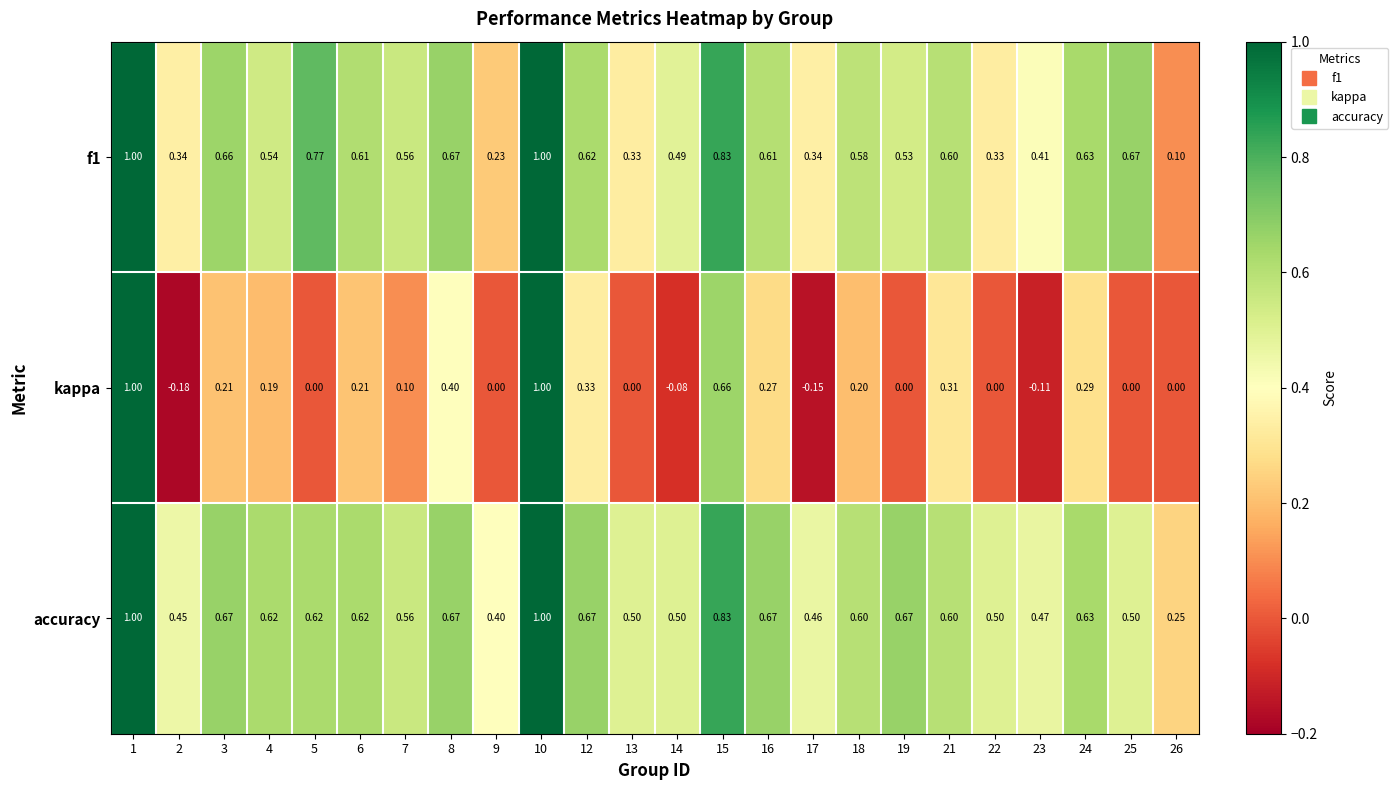

At how many categories does at least one series exceed 0?

24